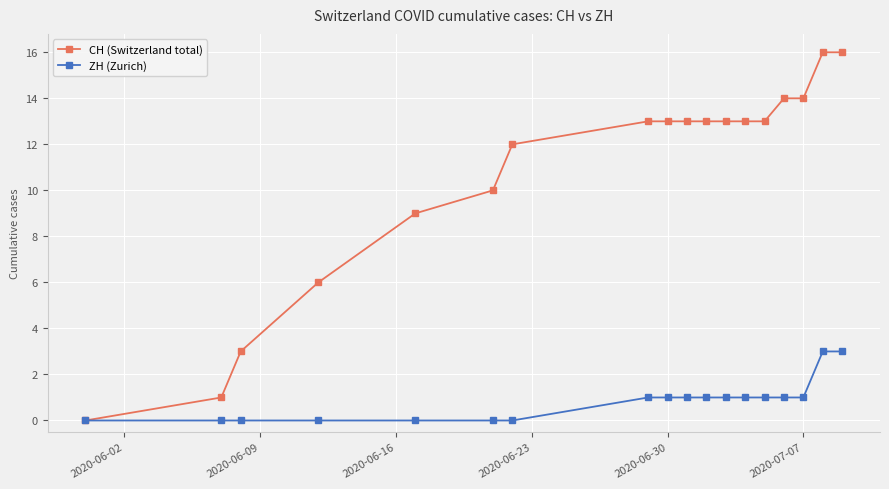

Rank the series by their maximum value, from highest to lowest.

CH (Switzerland total), ZH (Zurich)